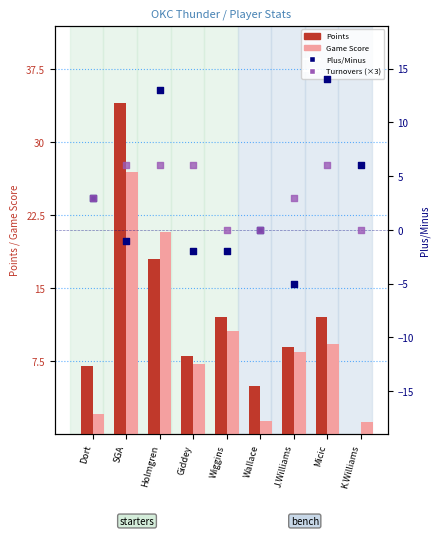

Which series reaches the maximum Y coordinate?

Points